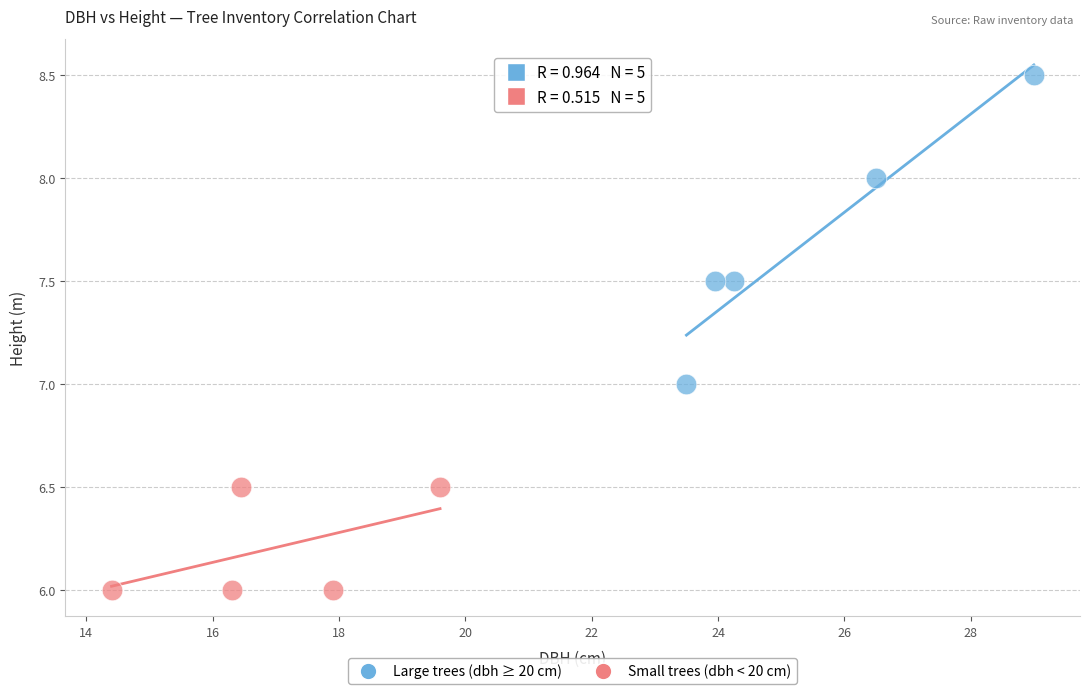

What are all the series names shown in the legend?

Large trees (dbh ≥ 20 cm), Small trees (dbh < 20 cm)